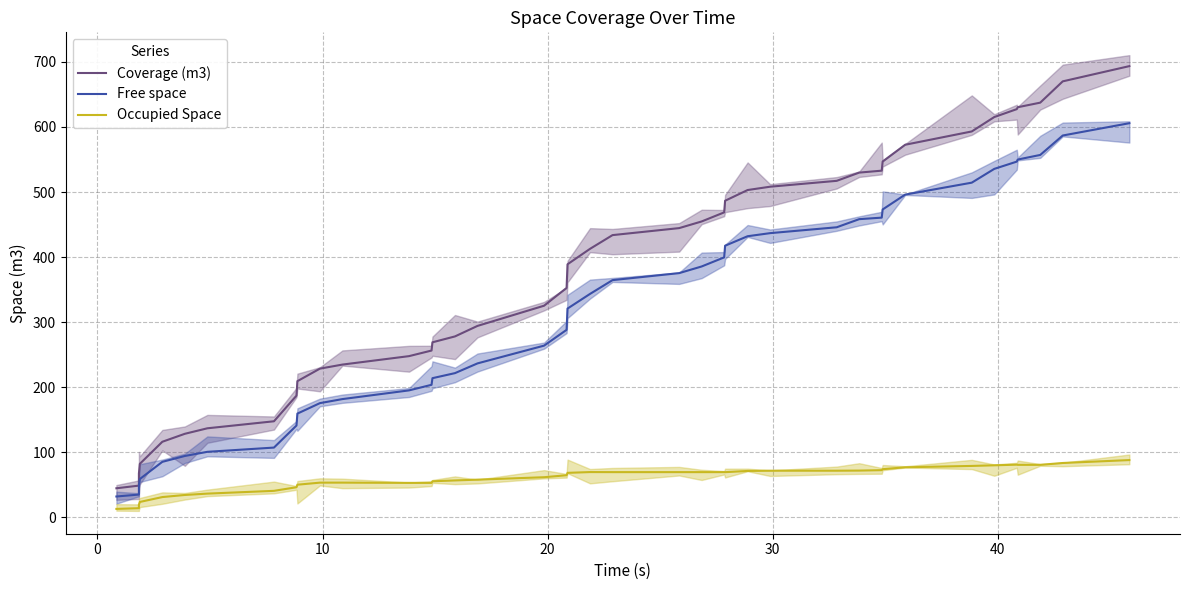

How many categories are shown in the chart?

40